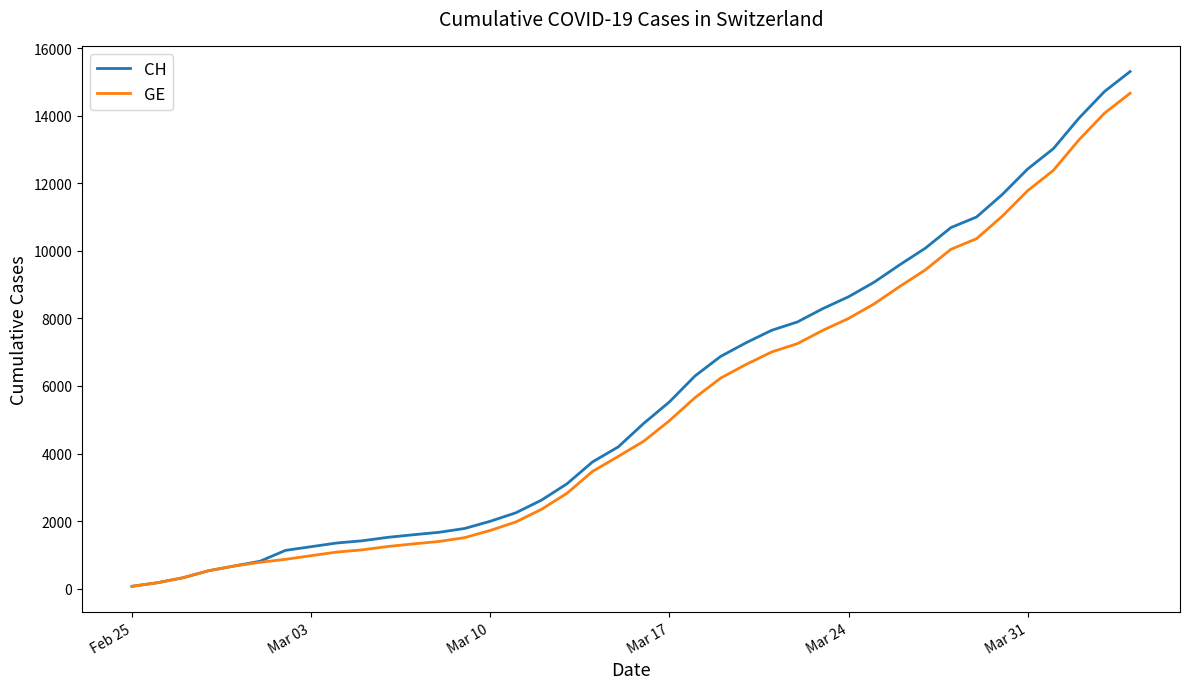

Which category has the lowest value in the CH series?

Feb 25